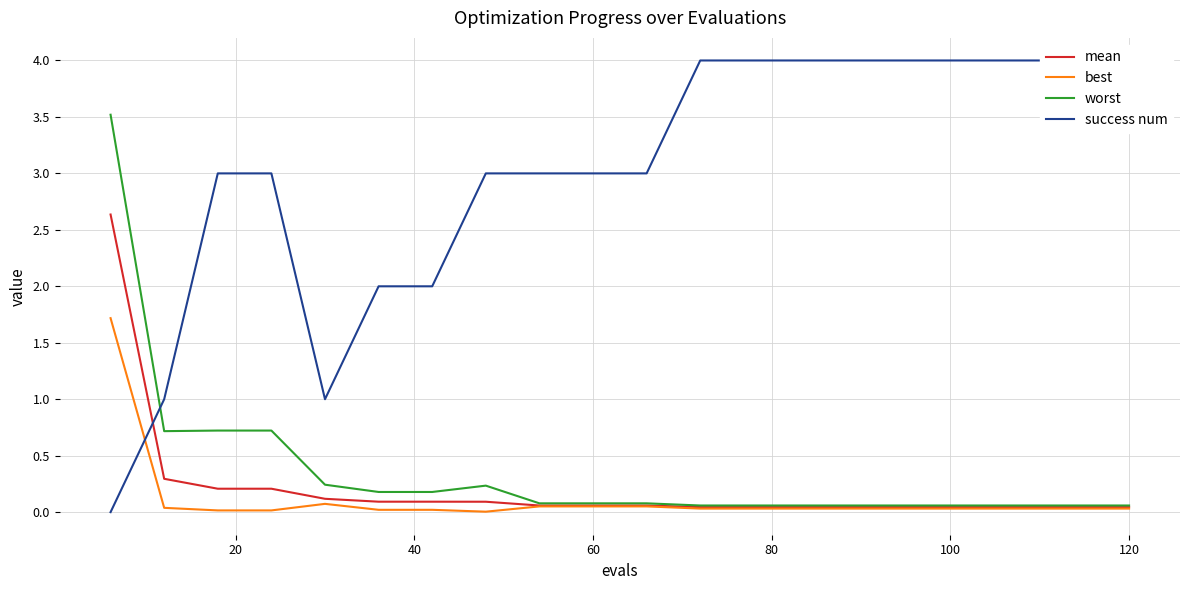

What is the highest value of the mean series?

2.6